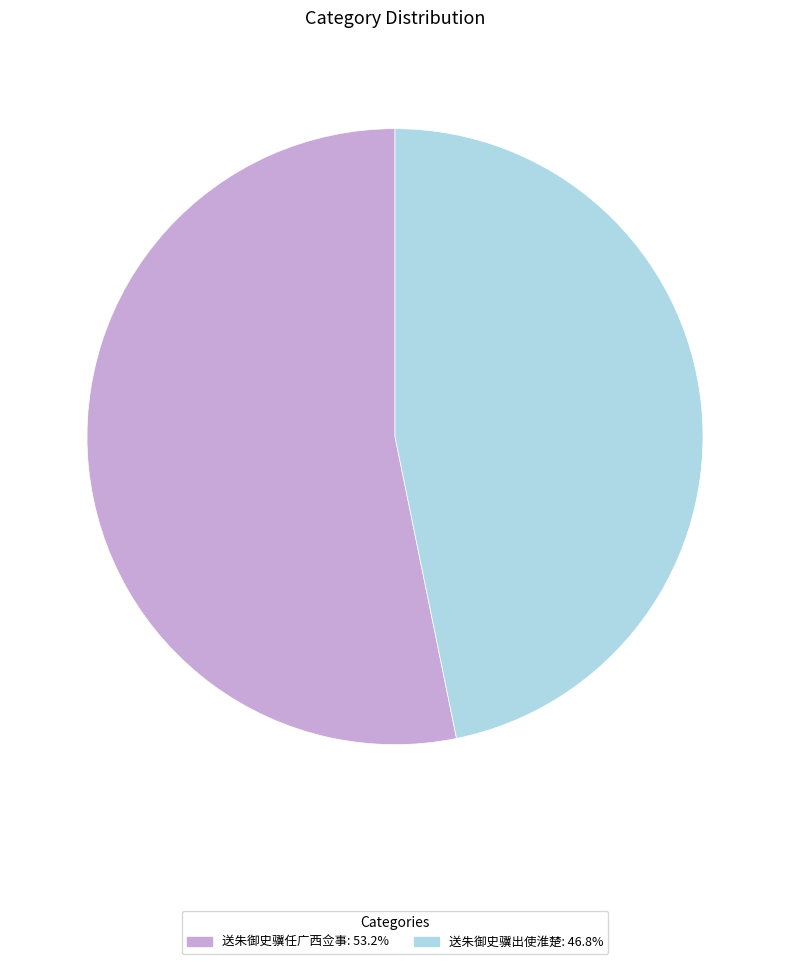

Is the sum of 送朱御史骥任广西佥事 and 送朱御史骥出使淮楚 greater than half?

Yes